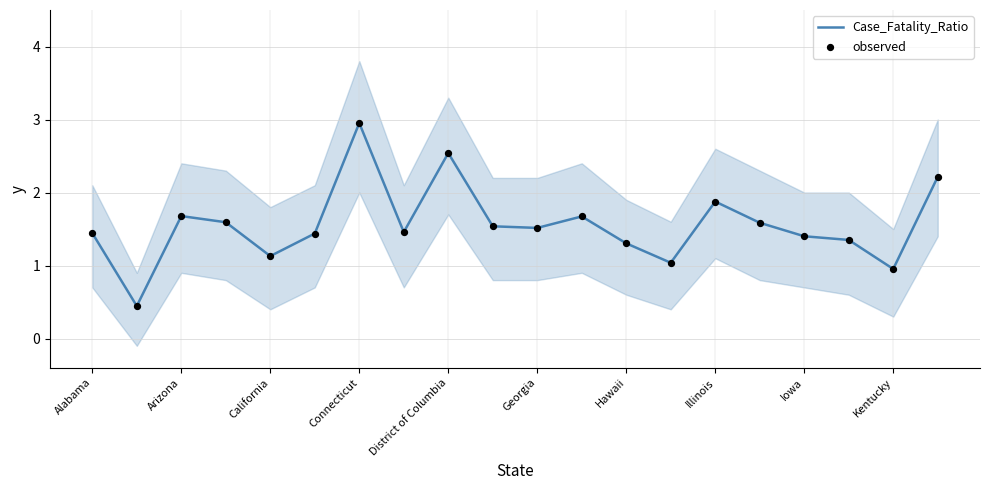

Which series has the largest total across all categories?

Case_Fatality_Ratio